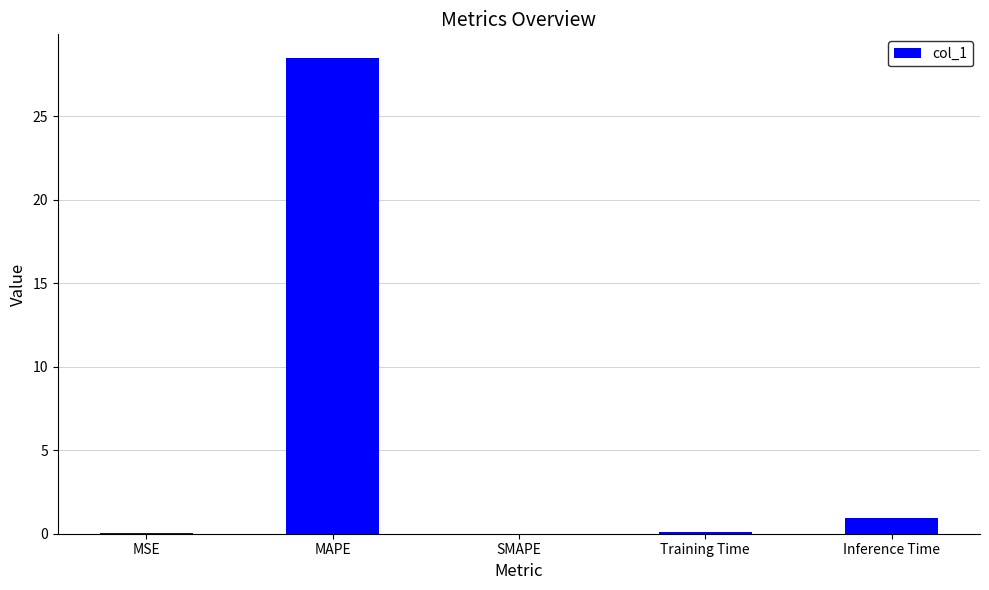

At which label is the value closest to 14?

Inference Time